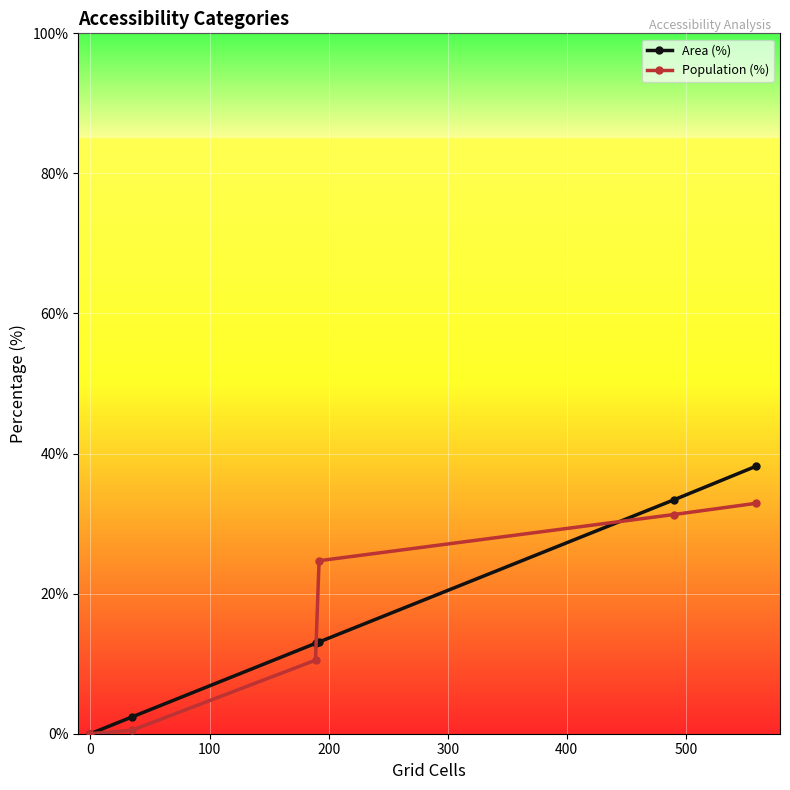

At how many categories does at least one series exceed 16?

3